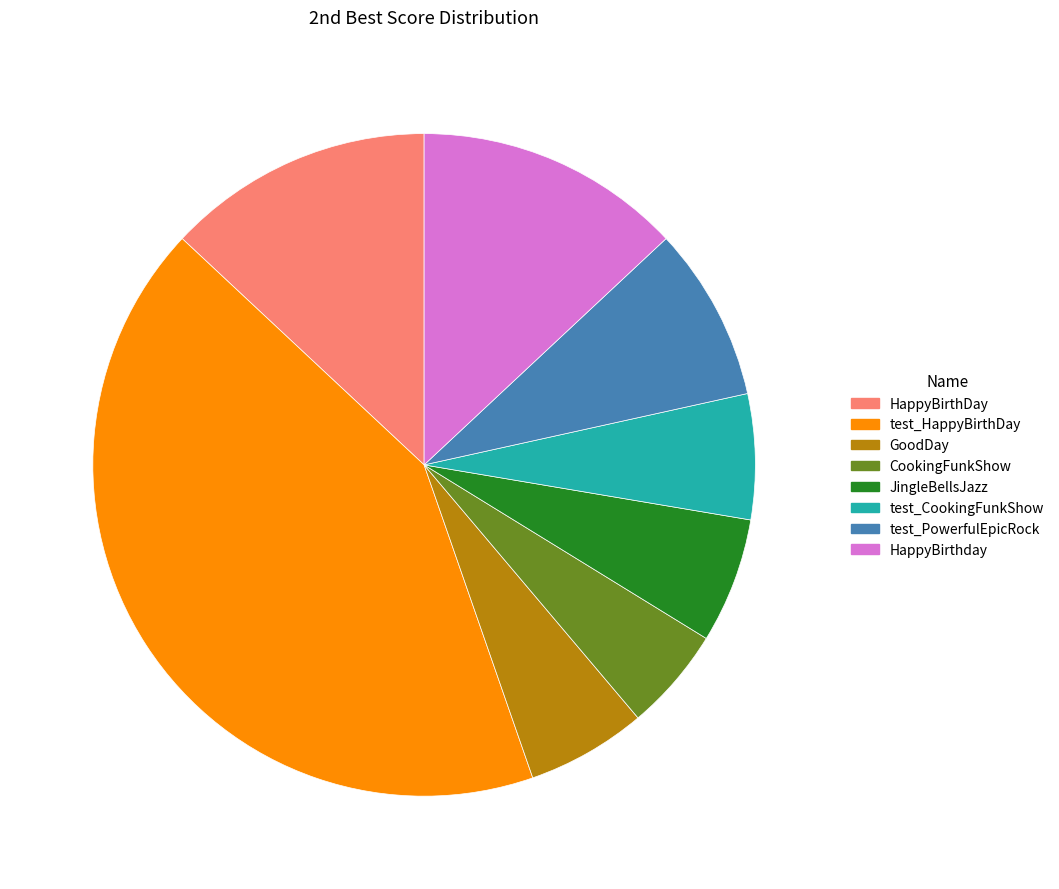

True or false: JingleBellsJazz accounts for 1% of the total.

False